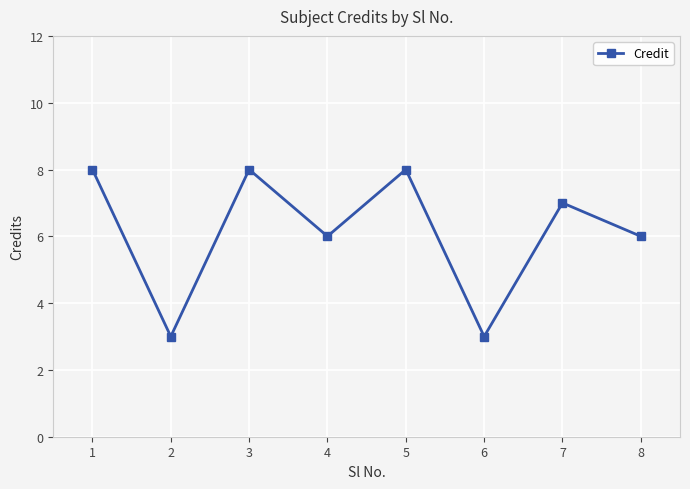

What is the change in value from 7 to 8?

-1